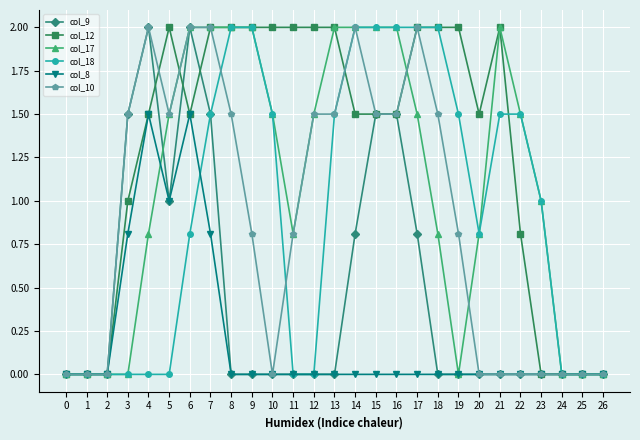

True or false: col_18 and col_8 cross at least once.

True